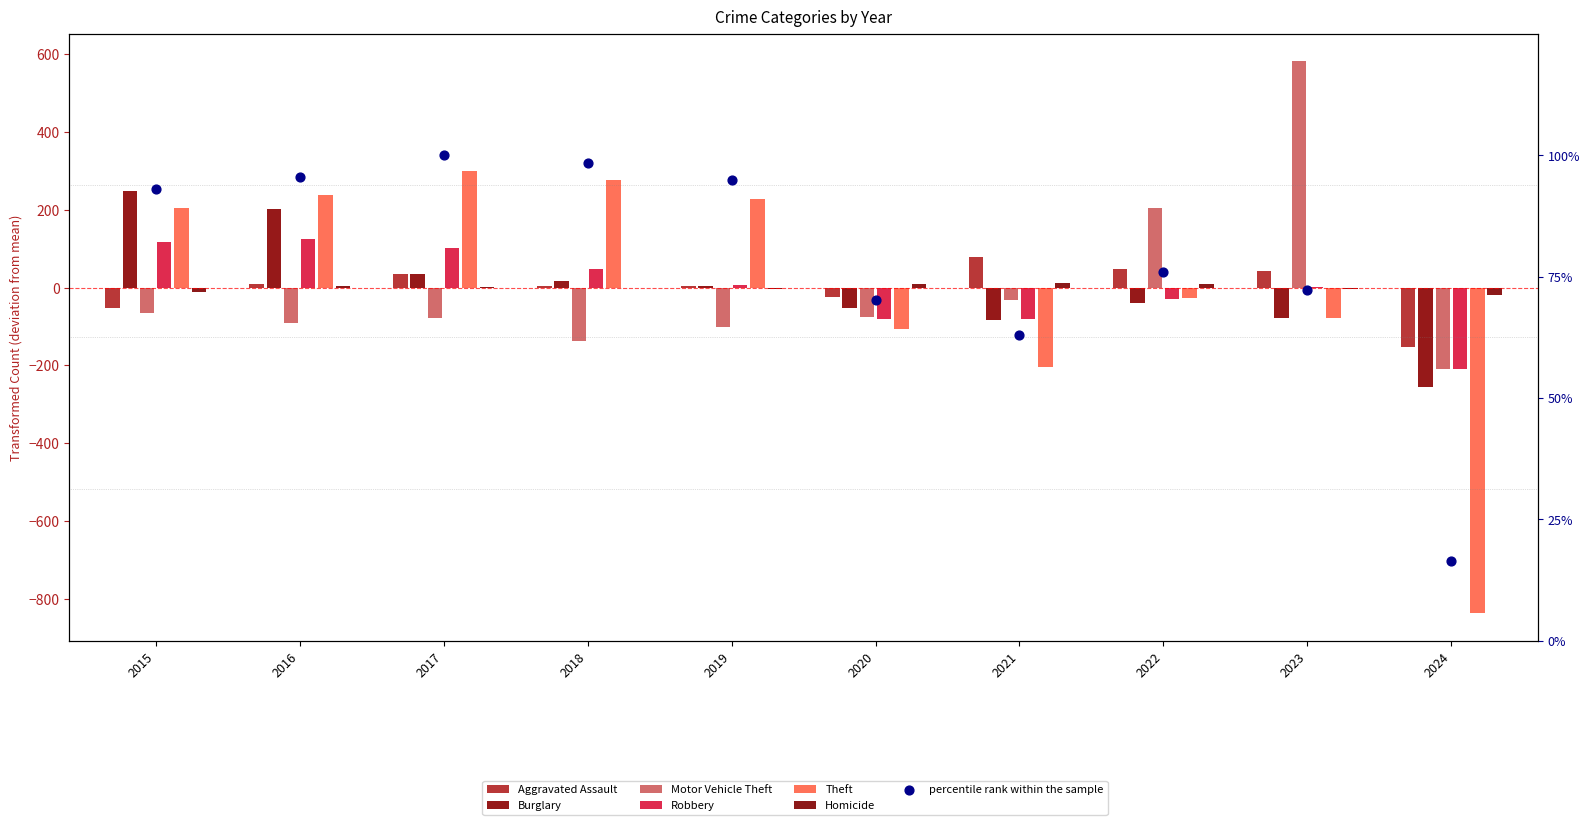

Which series contains the lowest Y value?

Theft